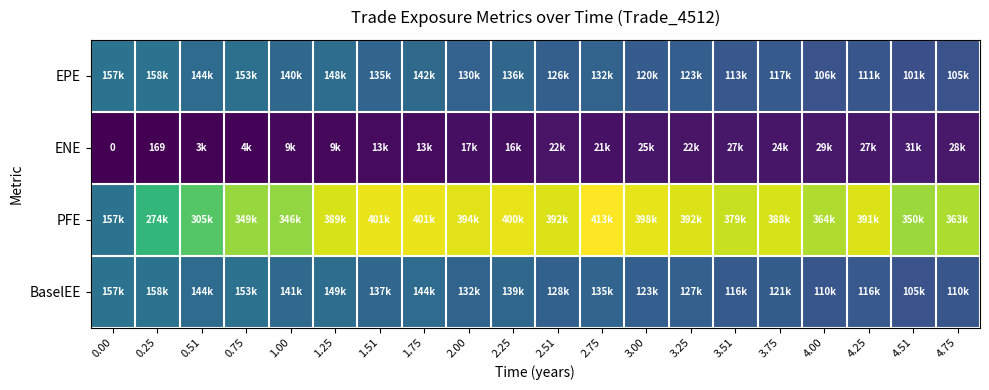

Which series has the largest range (max minus min)?

PFE